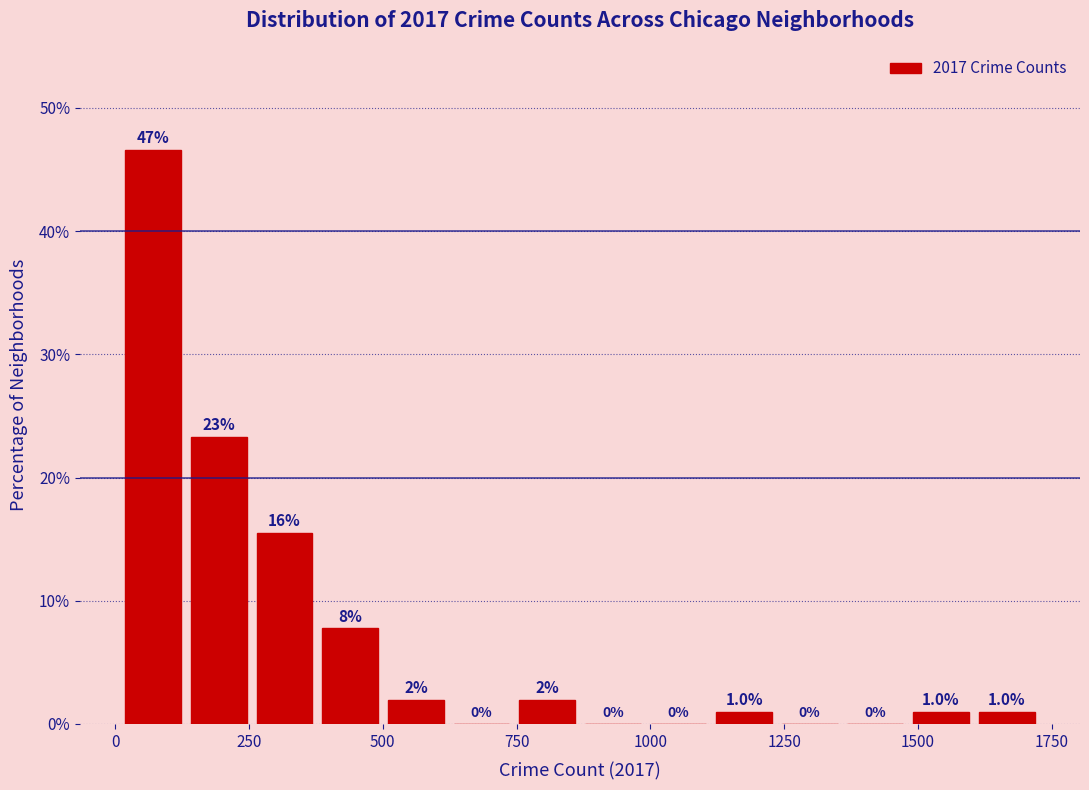

Around what value on the x-axis is the tallest bar? Give the approximate position of its centre, as read against the axis.

50